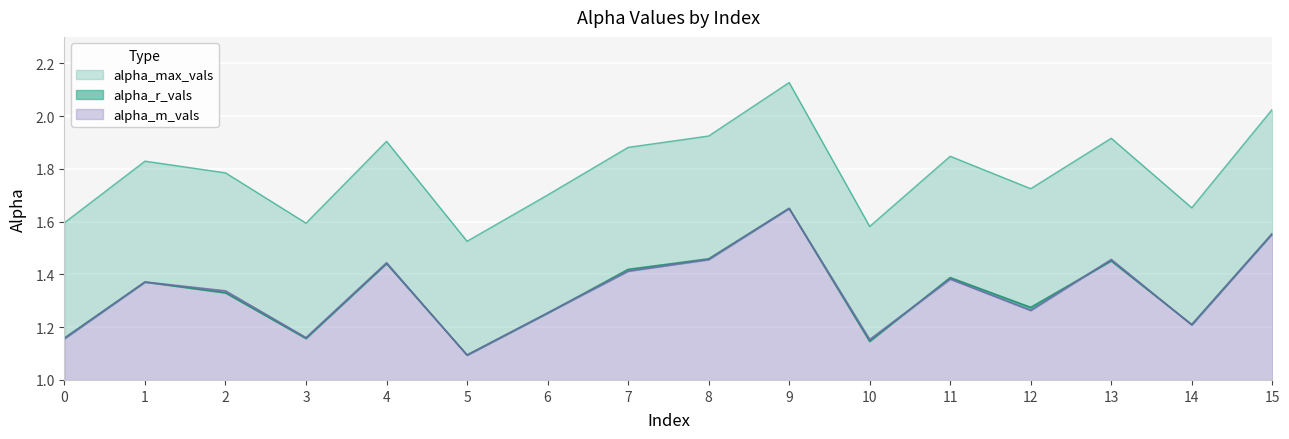

In alpha_r_vals, how many points are lower than both neighbors (excluding endpoints)?

5